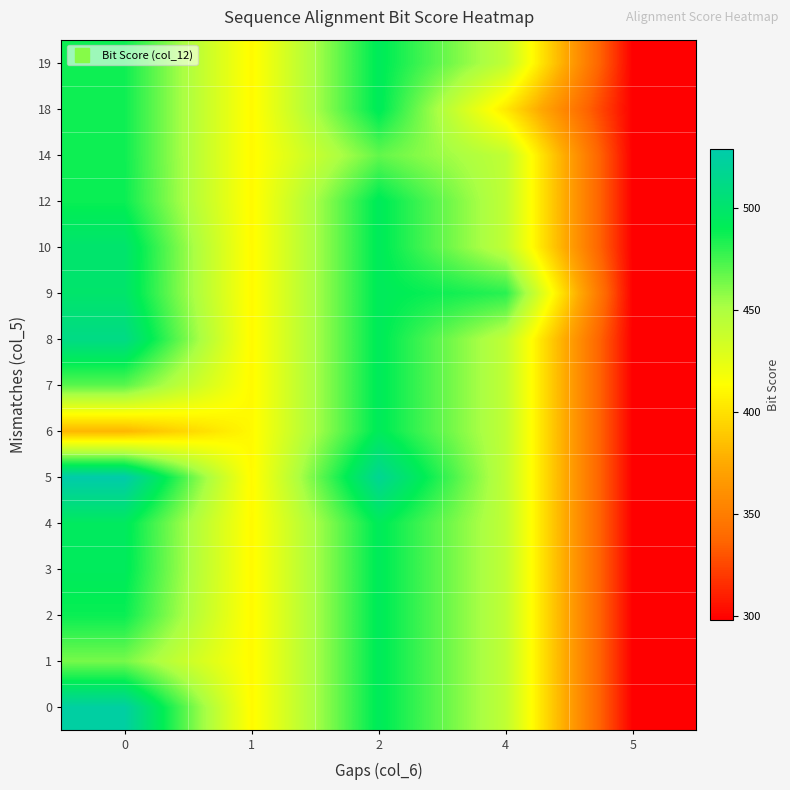

Reading left to right, list all the values displayed in this chart.

0: 0=524.8	1=411.0	2=493.0	4=442.0	5=298.0
1: 0=463.4	1=411.0	2=493.0	4=442.0	5=298.0
2: 0=488.0	1=411.0	2=493.0	4=442.0	5=298.0
3: 0=493.3	1=411.0	2=493.0	4=442.0	5=298.0
4: 0=494.5	1=411.0	2=493.0	4=442.0	5=298.0
5: 0=529.0	1=411.0	2=518.0	4=442.0	5=298.0
6: 0=380.6	1=411.0	2=493.0	4=442.0	5=298.0
7: 0=470.0	1=411.0	2=493.0	4=442.0	5=298.0
8: 0=512.0	1=411.0	2=493.0	4=442.0	5=298.0
9: 0=500.0	1=411.0	2=493.0	4=481.0	5=298.0
10: 0=501.0	1=411.0	2=493.0	4=442.0	5=298.0
12: 0=488.0	1=411.0	2=493.0	4=442.0	5=298.0
14: 0=487.1	1=411.0	2=468.0	4=442.0	5=298.0
18: 0=487.1	1=411.0	2=493.0	4=403.0	5=298.0
19: 0=487.1	1=411.0	2=493.0	4=442.0	5=298.0